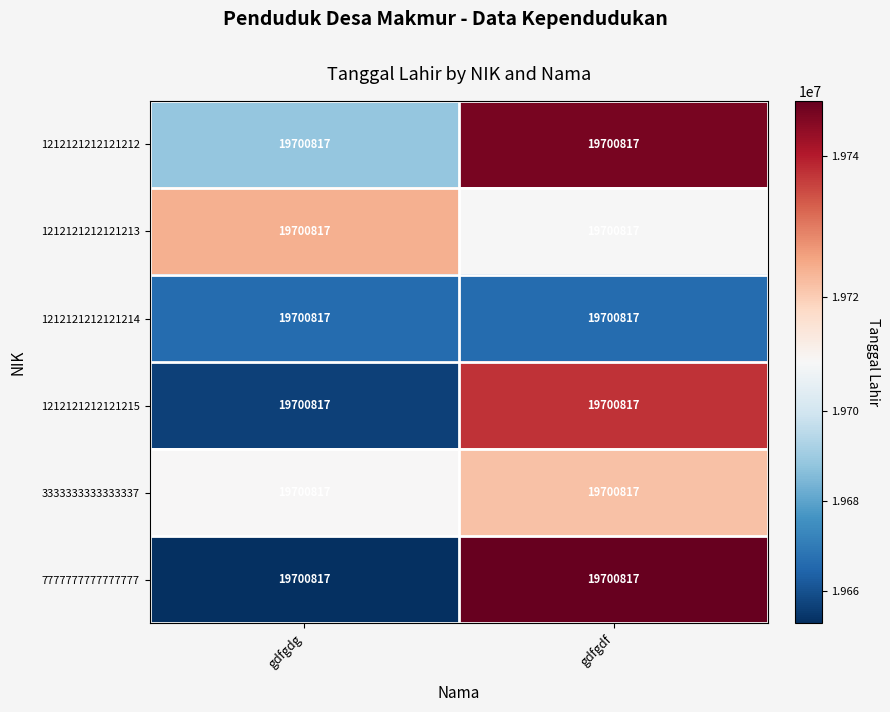

How many series are shown in this chart?

6